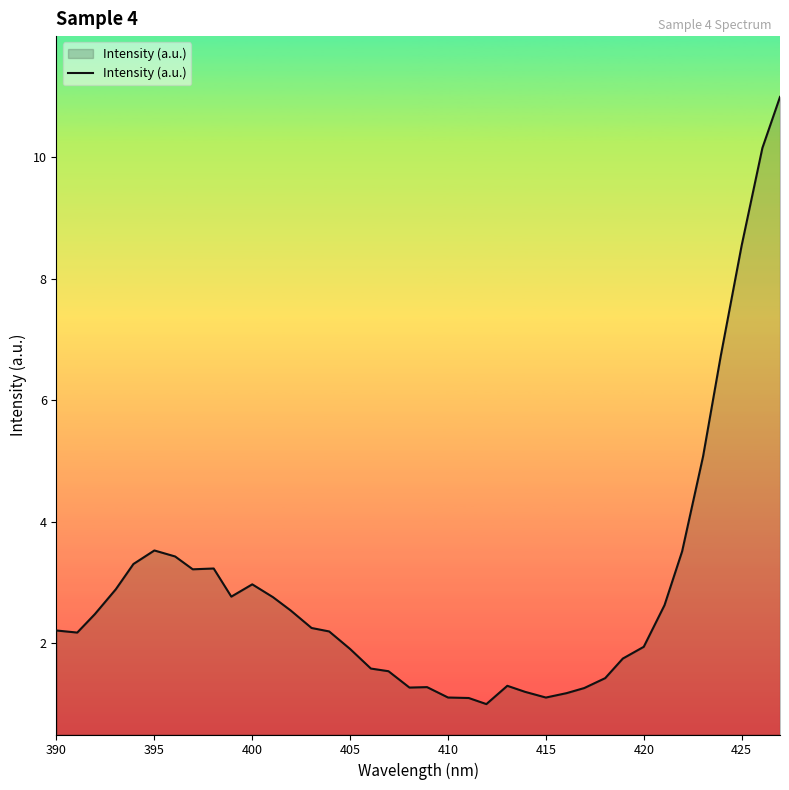

What is the difference between the maximum and minimum values?

10.0